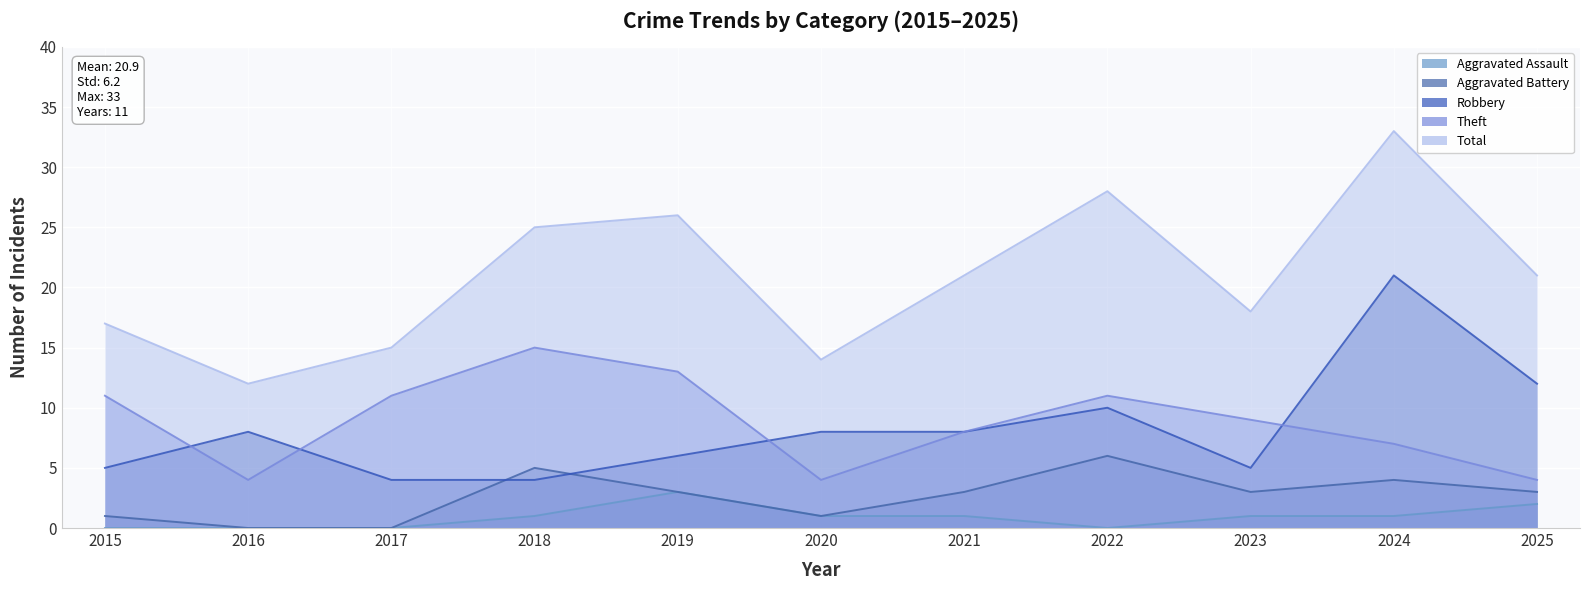

True or false: Total and Robbery cross at least once.

False